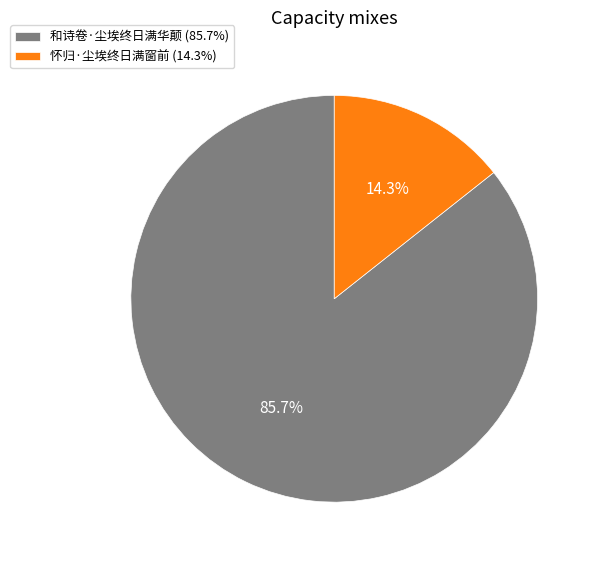

True or false: 和诗卷·尘埃终日满华颠 accounts for 99% of the total.

False